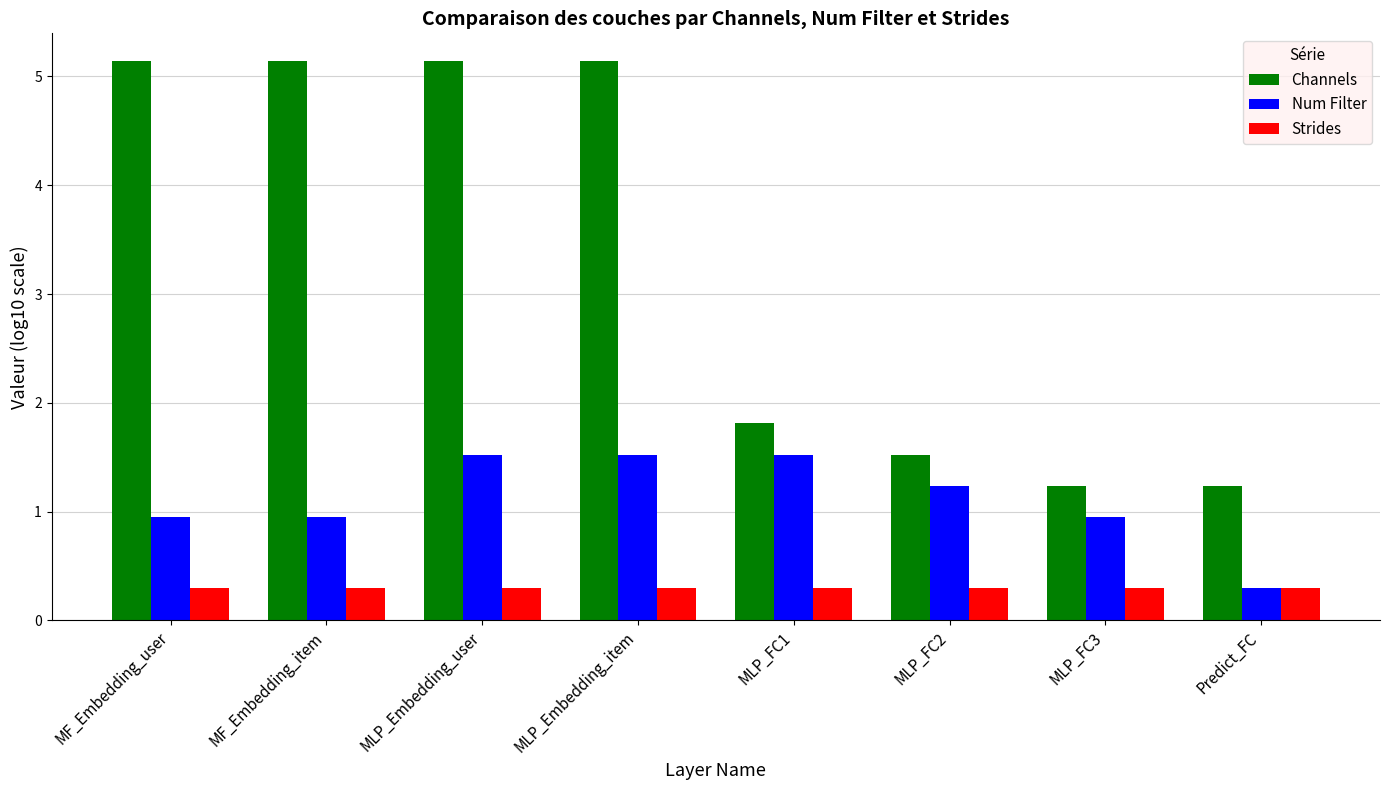

Which series has the largest range (max minus min)?

Channels